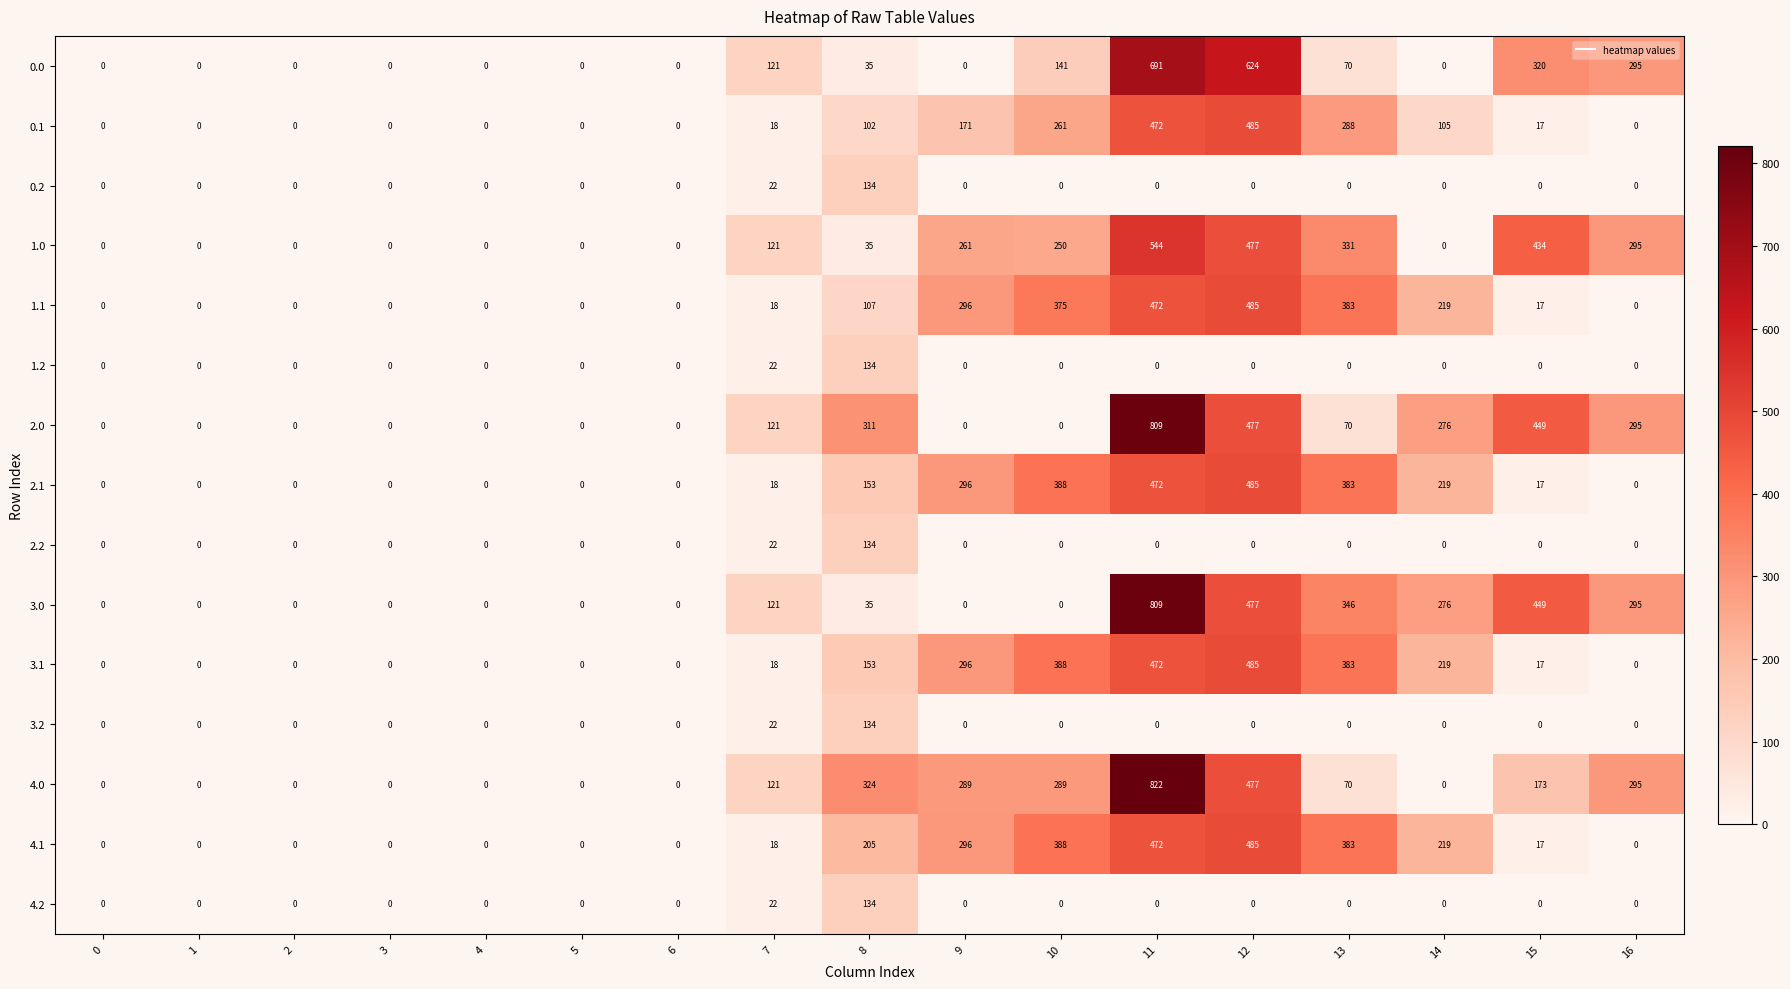

What is the difference between the second highest and minimum values in the 3.2 series?

22